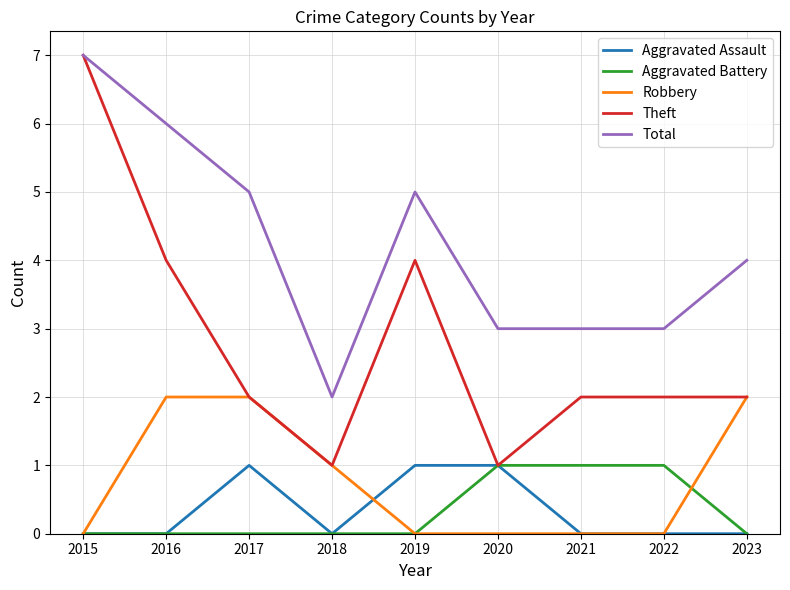

True or false: Robbery and Aggravated Assault cross at least once.

True